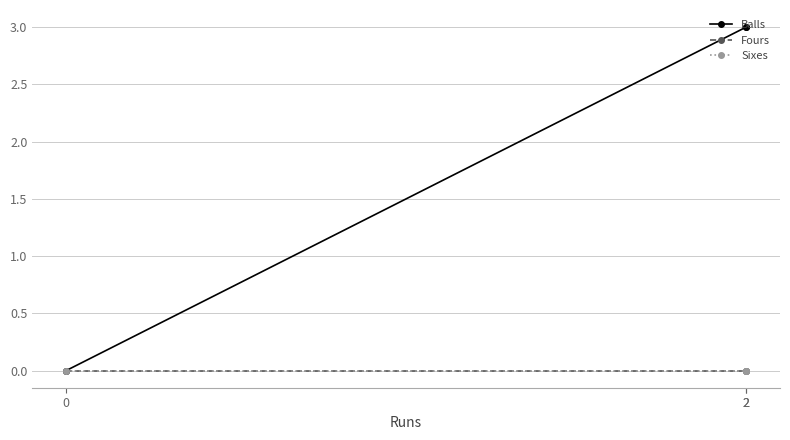

Which series changed the most between 0 and 2?

Balls